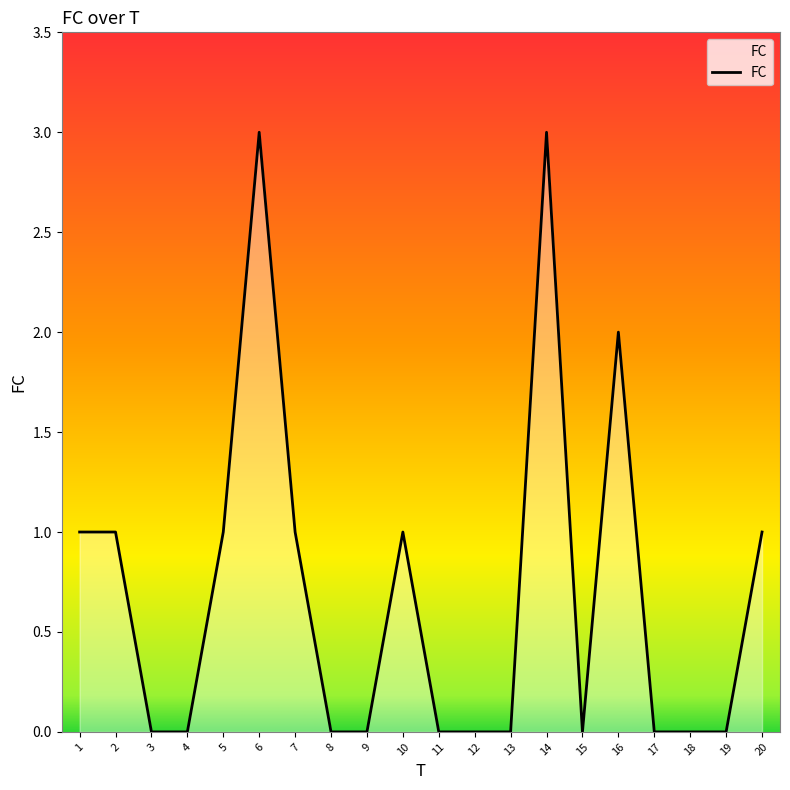

Reading left to right, what are all the values shown in this chart?

1	1	0	0	1	3	1	0	0	1	0	0	0	3	0	2	0	0	0	1